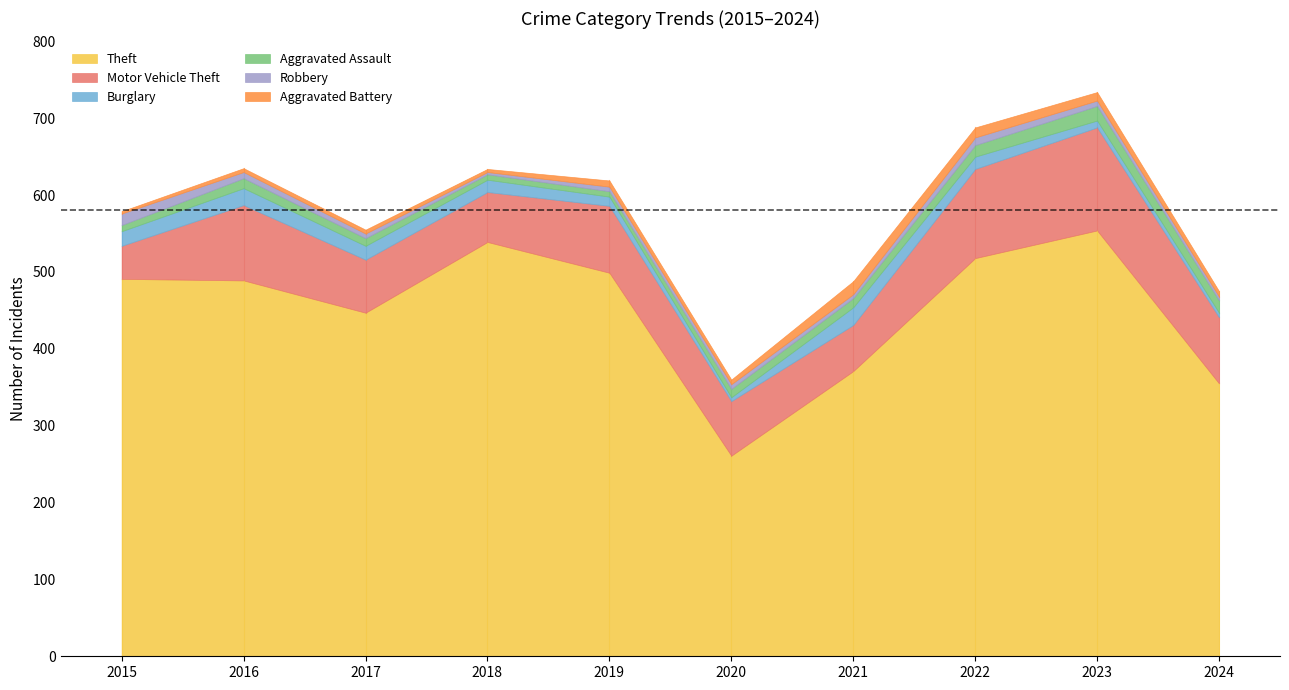

After their last crossing, which series has the higher values: Aggravated Battery or Burglary?

Aggravated Battery